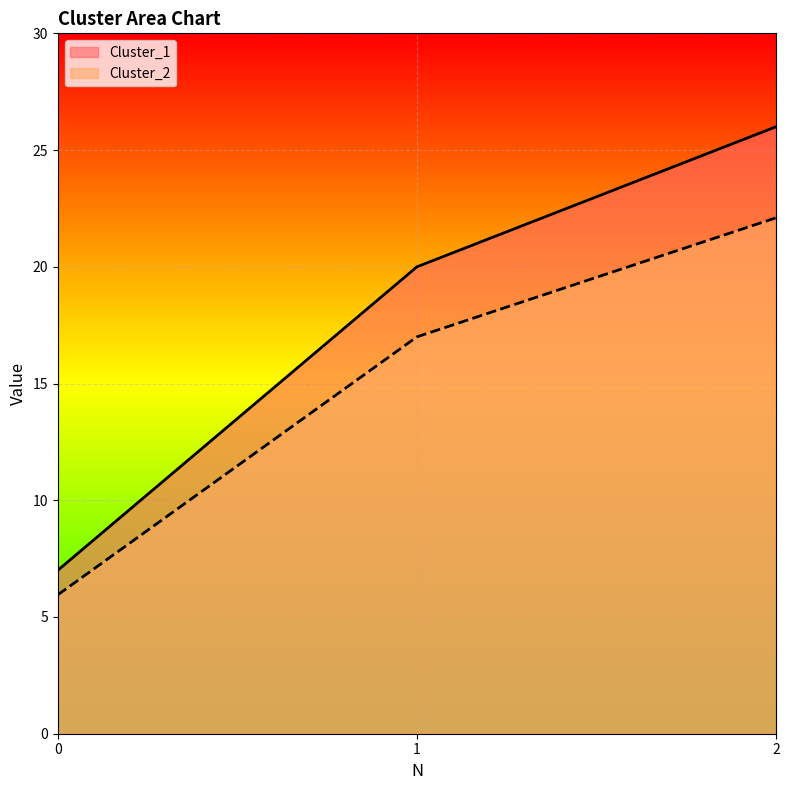

What is the highest value of the Cluster_1 series?

26.0